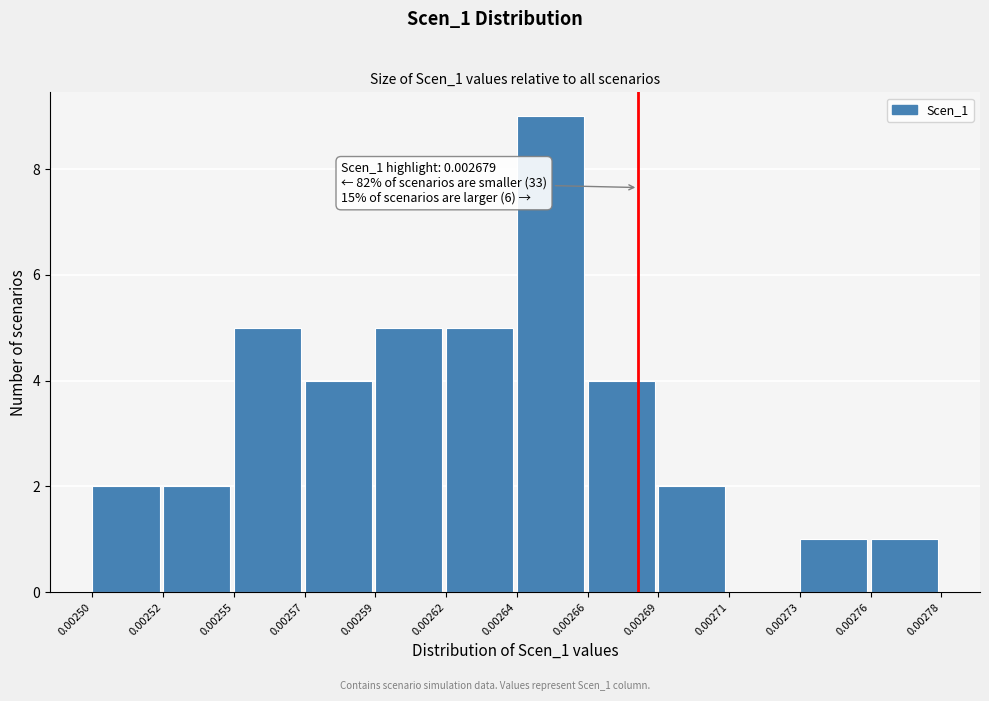

Reading left to right, transcribe all the data shown in this chart.

0.00250=2	0.00252=2	0.00255=5	0.00257=4	0.00259=5	0.00262=5	0.00264=9	0.00266=4	0.00269=2	0.00271=0	0.00273=1	0.00276=1